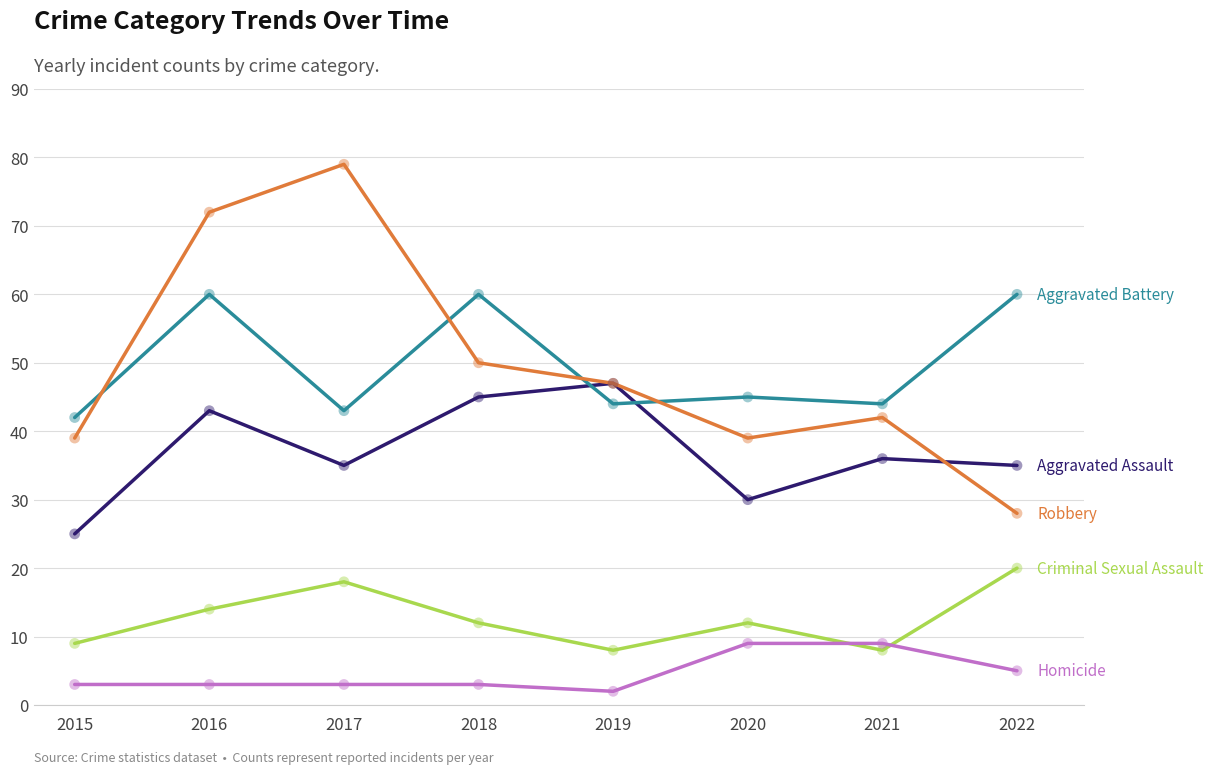

At which category is the sum across all series the highest?

2016